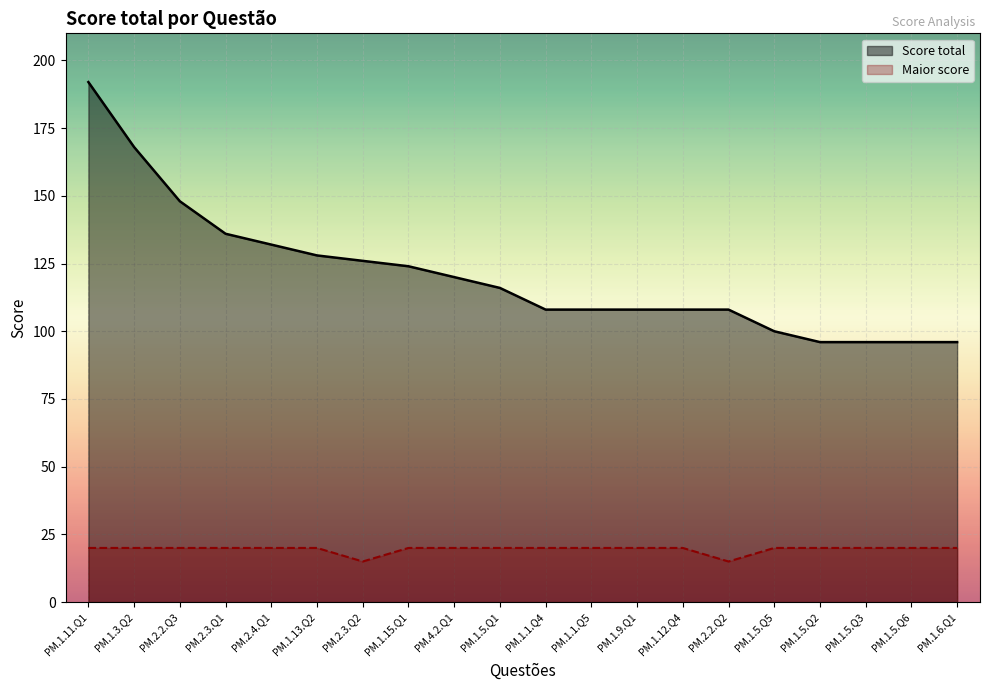

Reading left to right, transcribe all the data shown in this chart.

Score total: 192	168	148	136	132	128	126	124	120	116	108	108	108	108	108	100	96	96	96	96
Maior score: 20	20	20	20	20	20	15	20	20	20	20	20	20	20	15	20	20	20	20	20